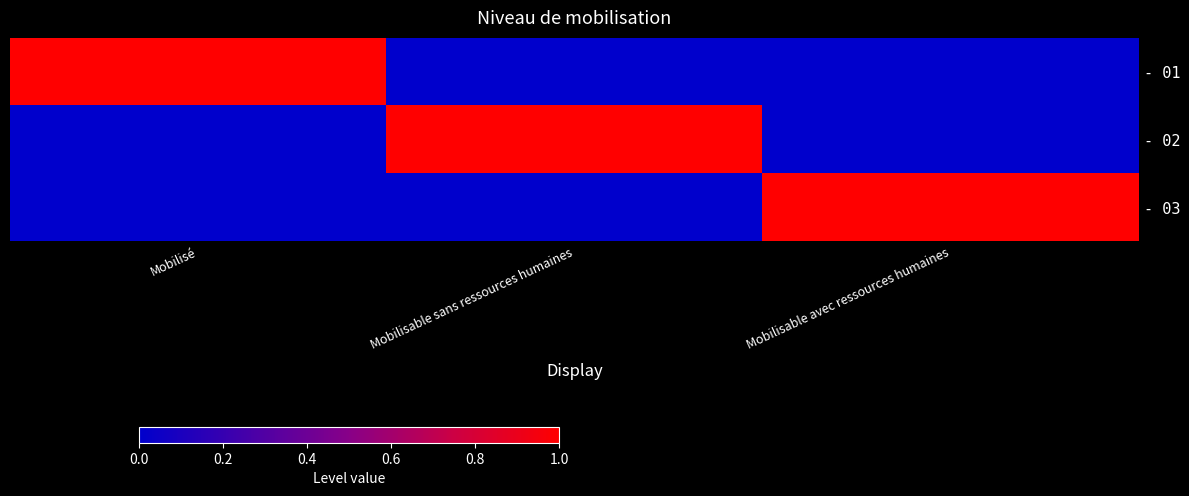

Which series has the largest range (max minus min)?

- 01